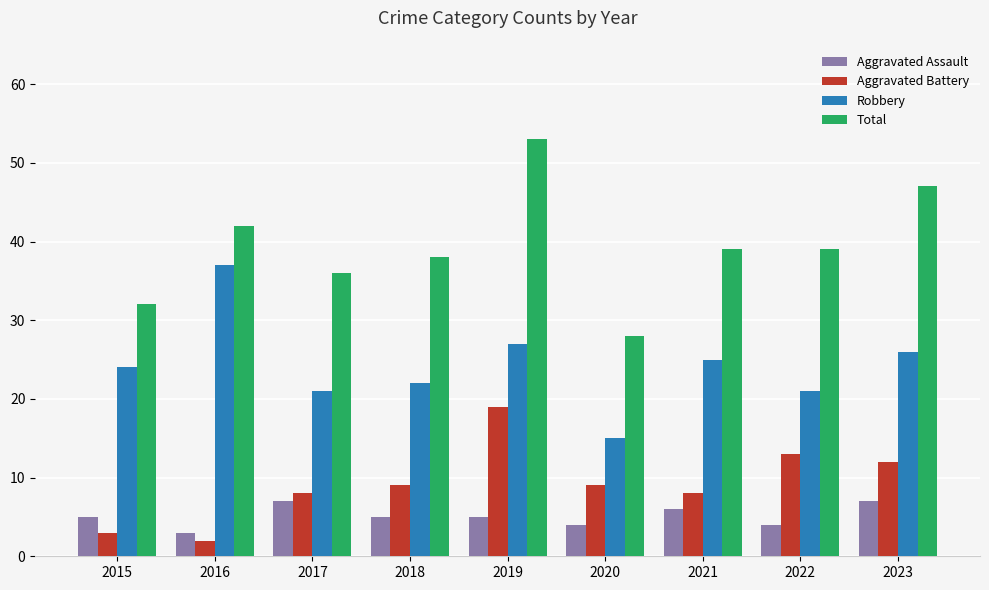

Which series has the largest range (max minus min)?

Total